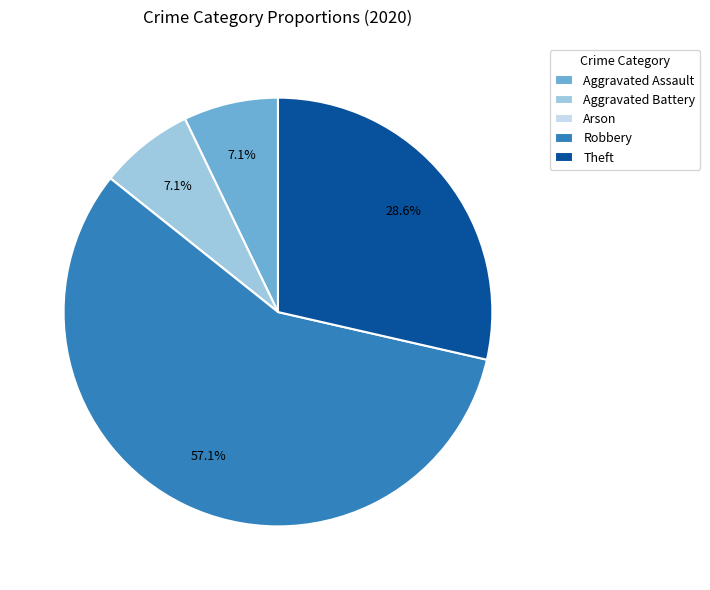

Which slice is the largest?

Robbery